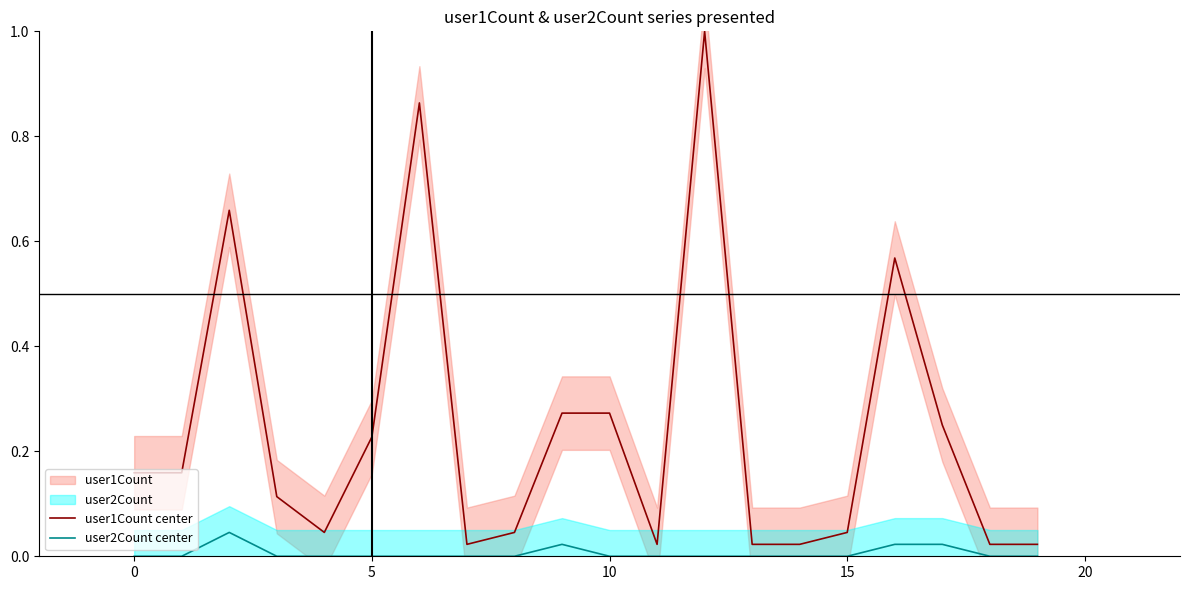

How many lines are shown in the chart?

2